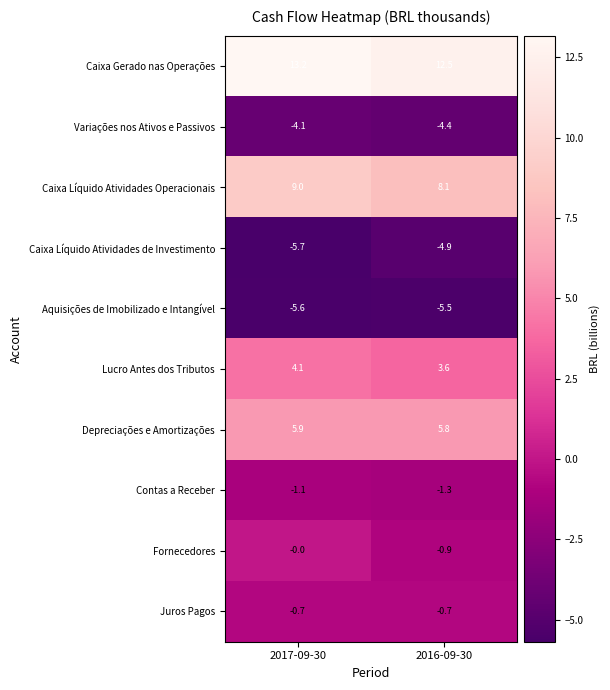

What is the total value across all series at 2016-09-30?

12.3